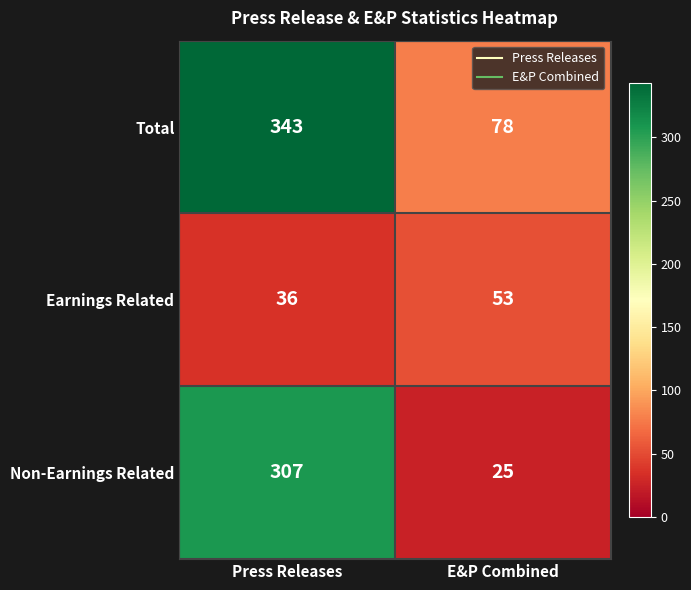

List the series in order of their peak value, highest first.

Total, Non-Earnings Related, Earnings Related